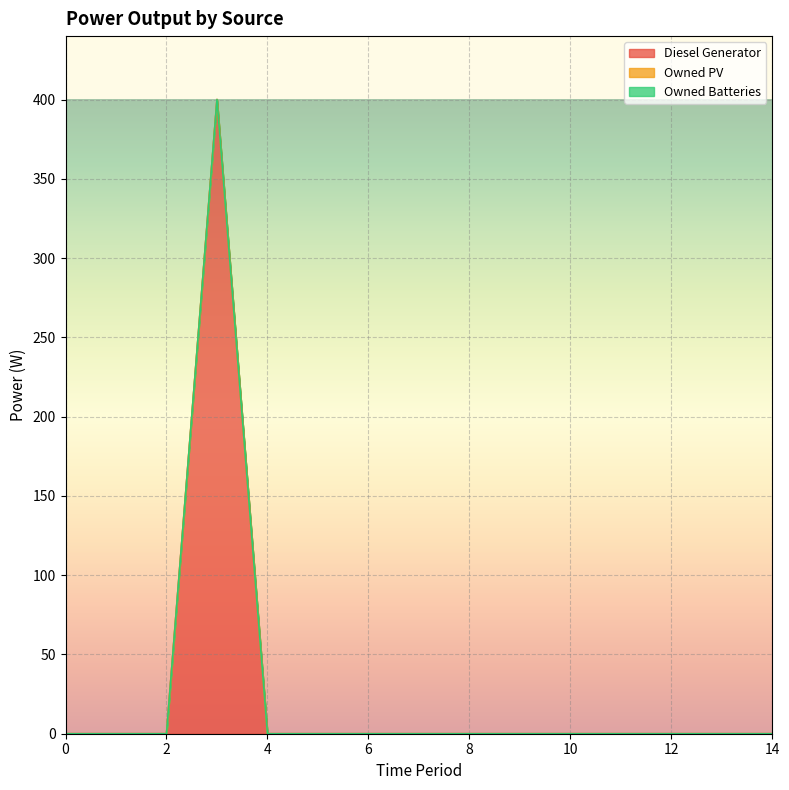

Which series has the widest spread of values?

Diesel Generator